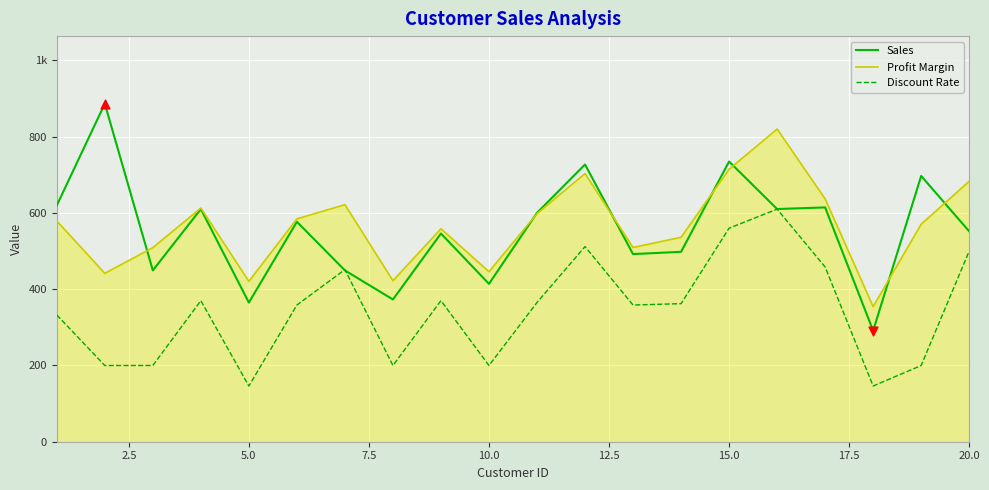

What are all the series names shown in the legend?

Sales, Profit Margin, Discount Rate